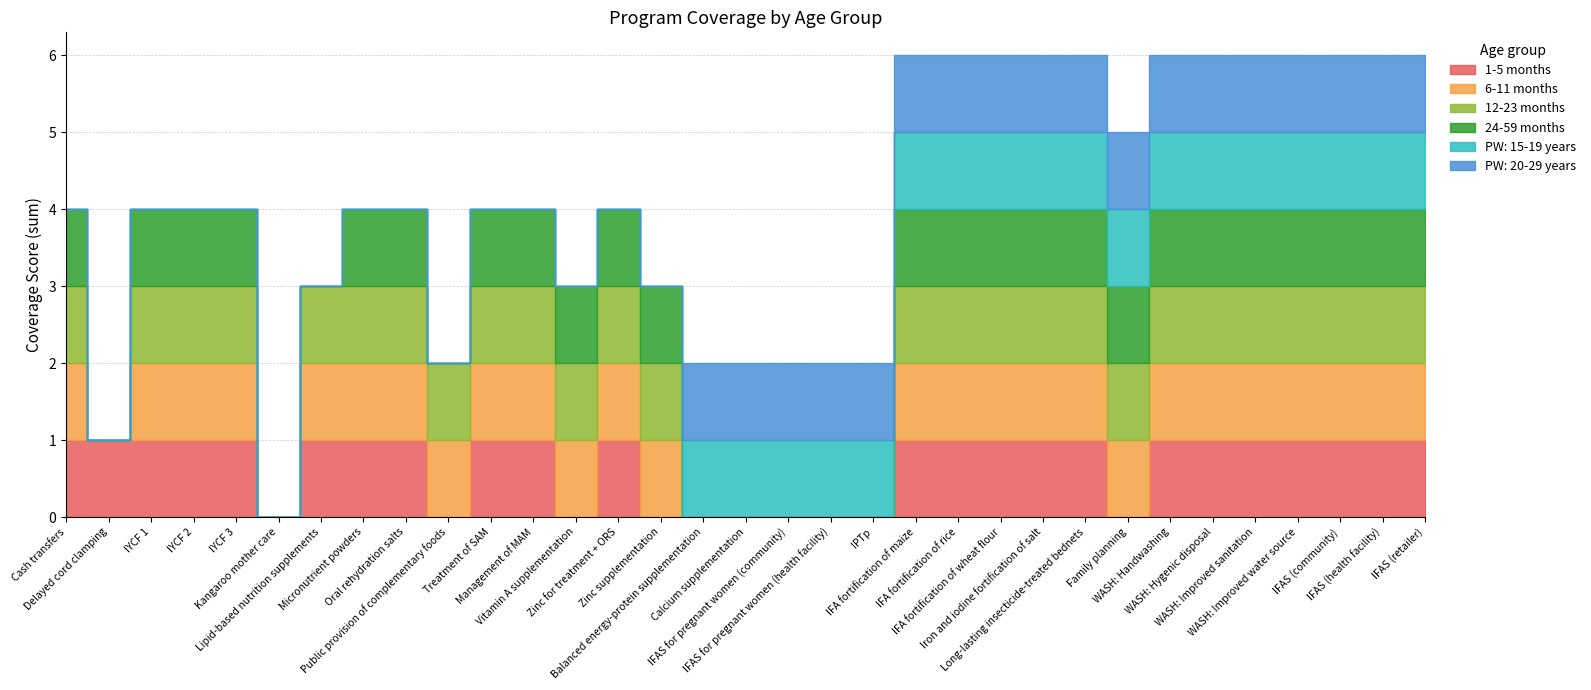

What is the label of the 25th point from the right?

Oral rehydration salts